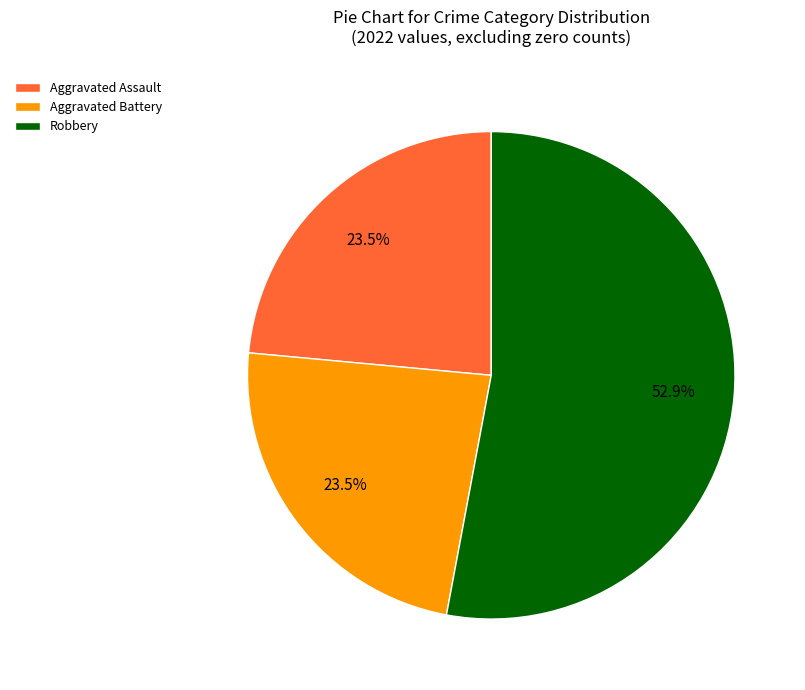

To the nearest percent, what is the difference between the Aggravated Assault and Robbery slice percentages?

29%